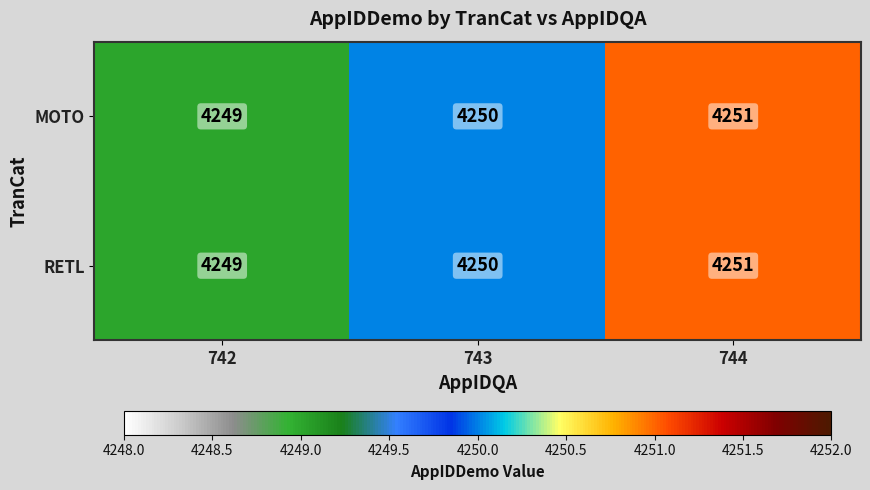

The MOTO series shows 2939 at 743. True or false?

False